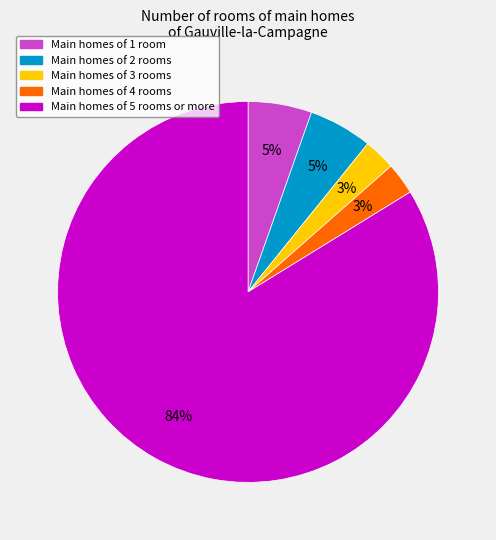

Is there any slice that represents more than half of the pie?

Yes